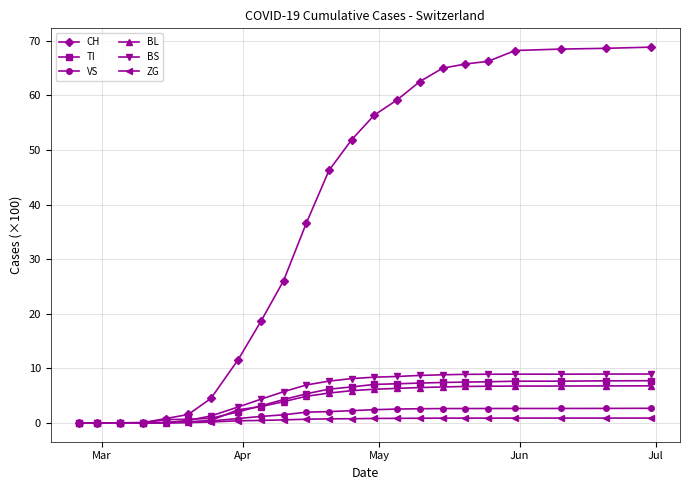

What is the value of the BS point at the 21st from the left?

8.9